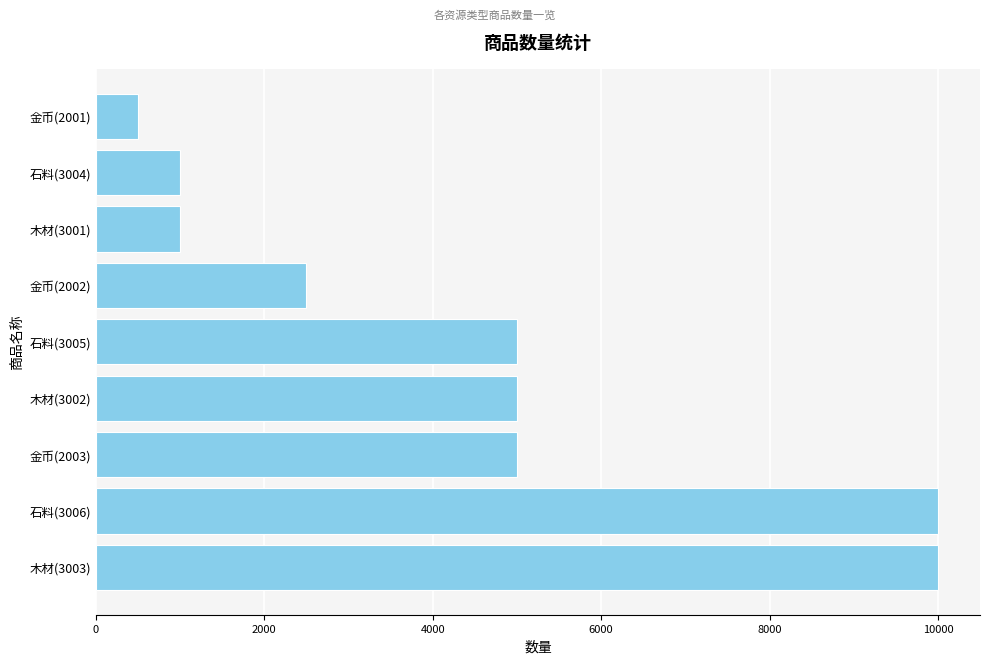

What value does the data have at 石料(3004)?

1000